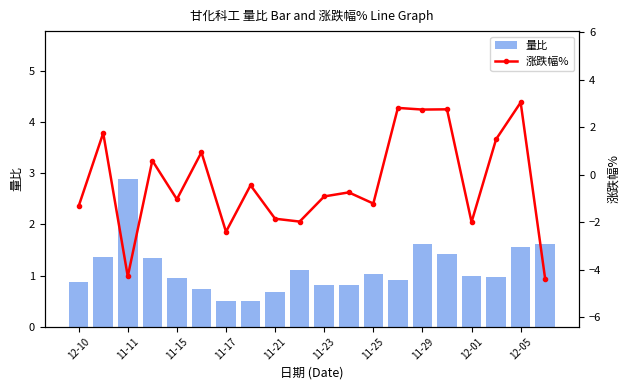

Is it true that 量比 equals 0.4 at 11-29?

False